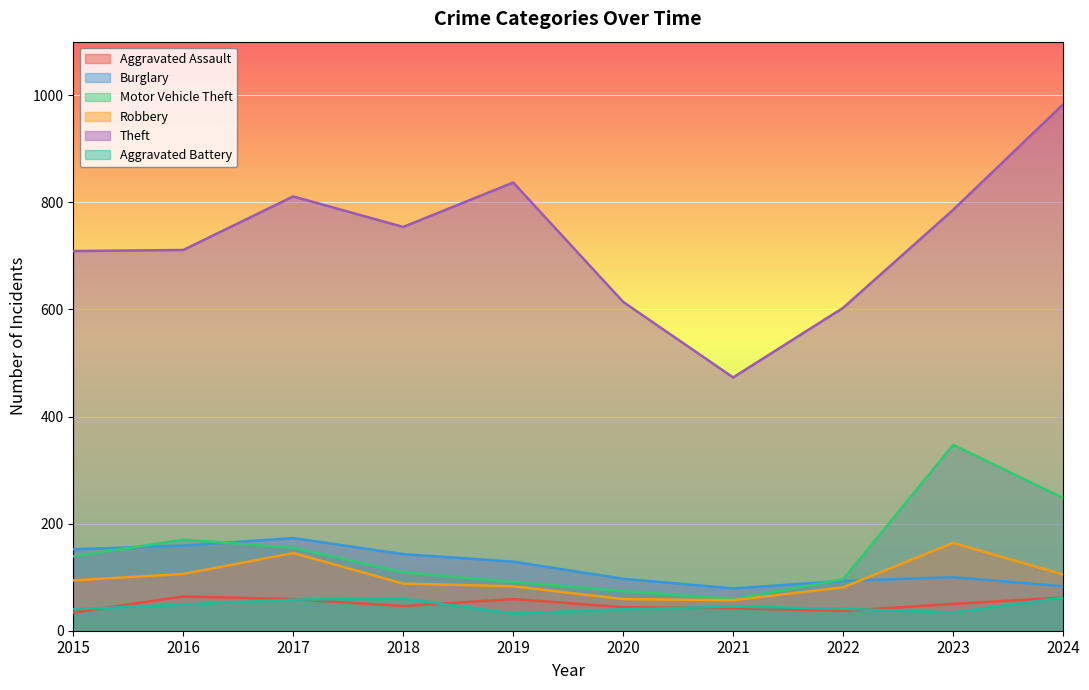

How many series are shown in this chart?

6